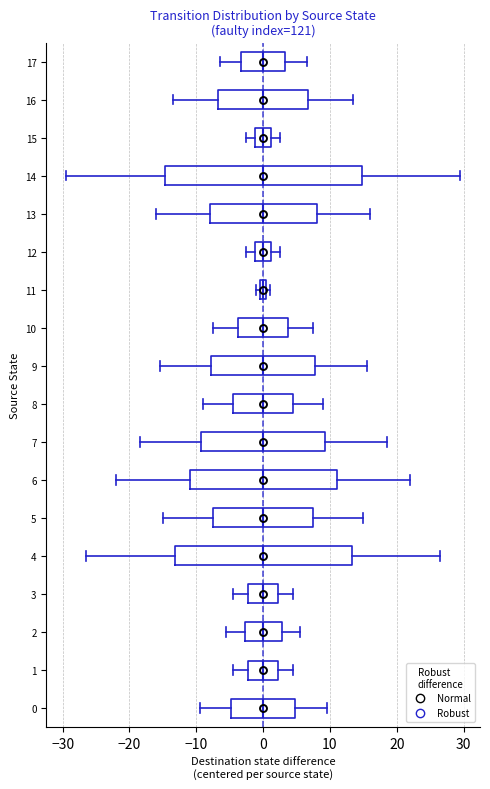

Which box is the widest, from its left edge to its right edge?

14